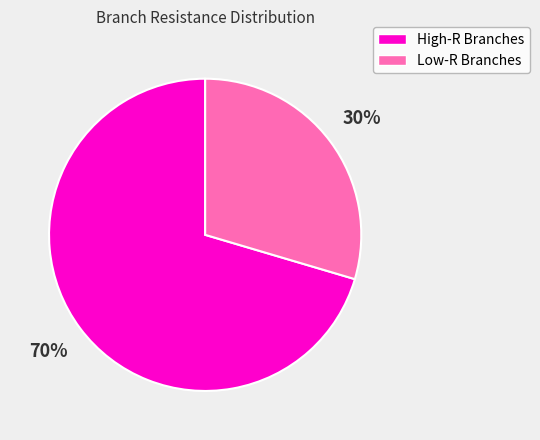

To the nearest percent, what is the average slice percentage?

50%